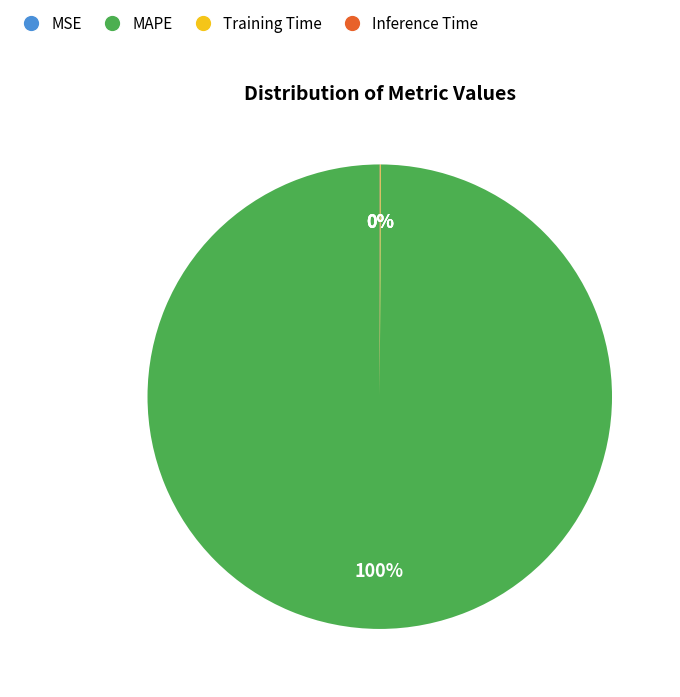

To the nearest percent, what is the difference between the largest and smallest slice percentages?

100%